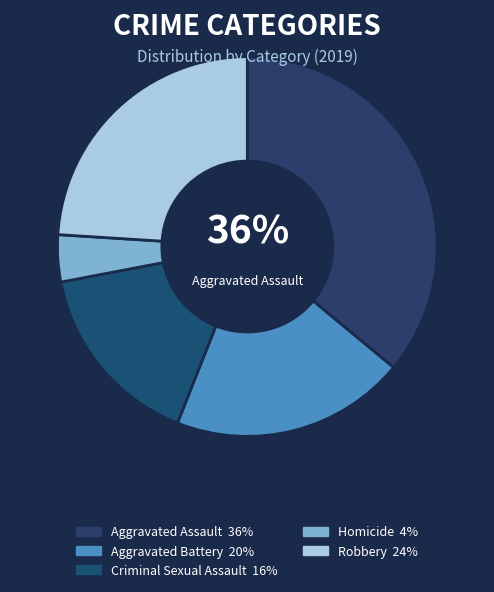

How many segments does this pie chart have?

5